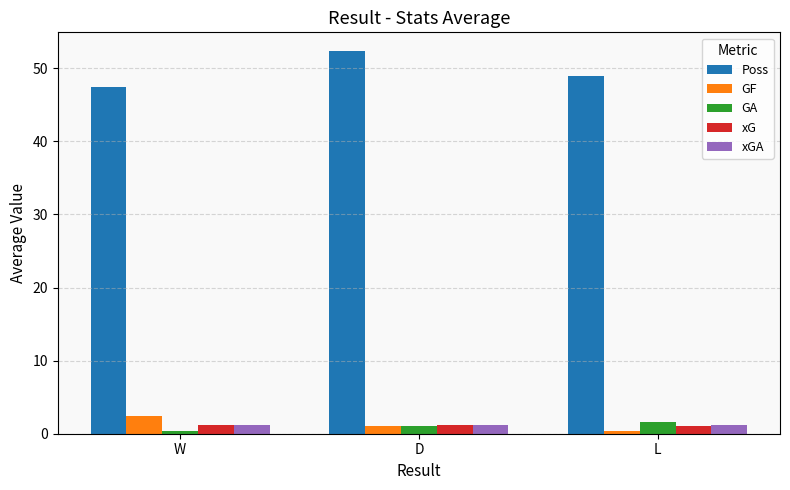

How many data points in Poss are less than 48?

1